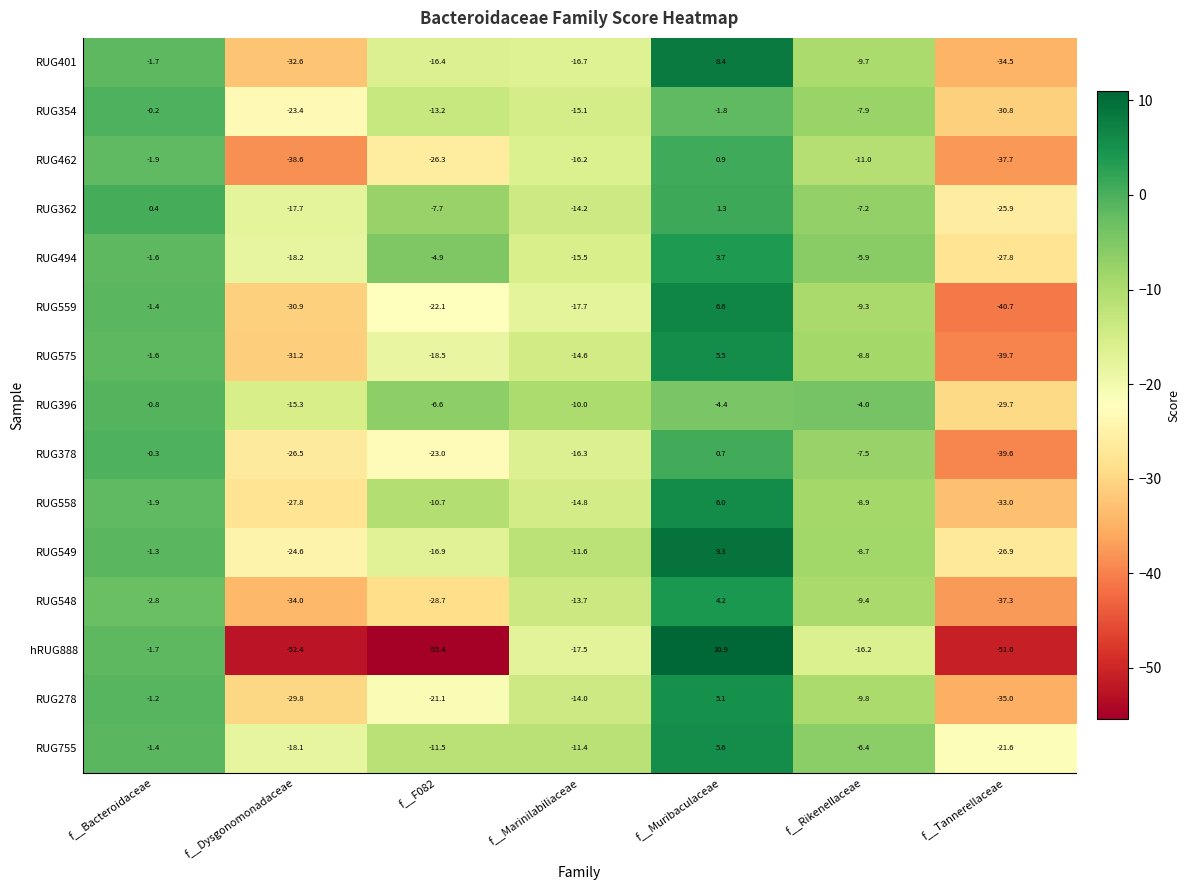

What is the smallest value displayed?

-55.4